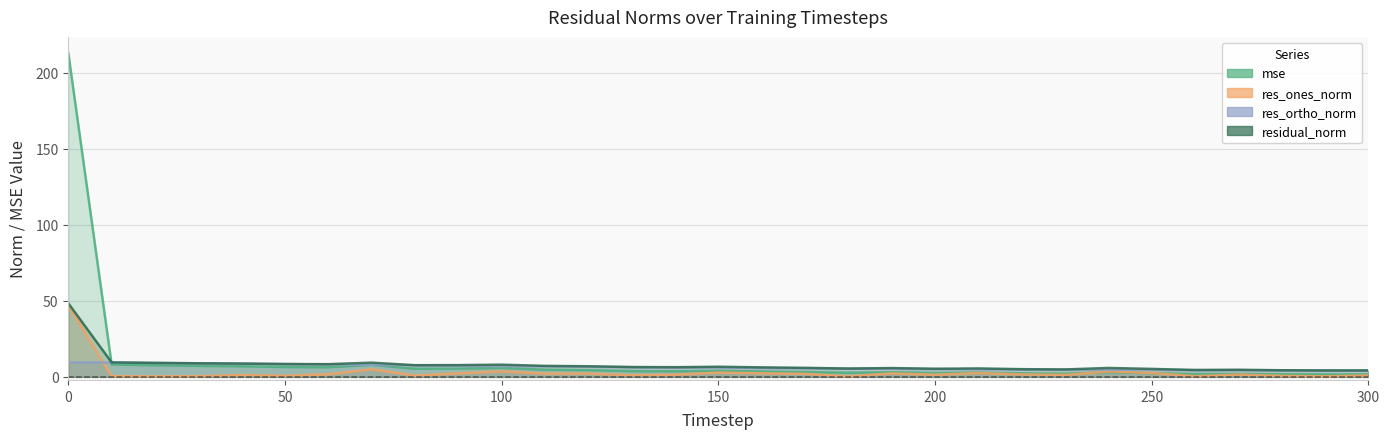

Reading left to right, list all the values displayed in this chart.

mse: 212.9	8.2	7.7	7.3	7.0	6.5	6.4	8.0	5.4	5.5	5.9	4.8	4.4	3.8	3.7	4.1	3.6	3.2	2.7	3.1	2.6	2.8	2.3	2.2	3.1	2.5	1.9	2.0	1.7	1.6	1.6
res_ones_norm: 47.4	0.5	0.4	0.5	1.2	0.7	1.7	5.0	0.8	2.3	3.7	2.1	2.2	1.1	1.4	2.9	2.4	2.0	0.3	2.3	1.4	2.5	1.6	1.3	3.6	2.6	0.4	1.5	0.6	0.4	0.9
res_ortho_norm: 9.6	9.5	9.2	8.9	8.7	8.4	8.2	7.9	7.6	7.4	7.2	6.9	6.6	6.4	6.2	6.0	5.8	5.6	5.5	5.3	5.1	5.0	4.8	4.7	4.7	4.6	4.5	4.4	4.3	4.2	4.2
residual_norm: 48.4	9.5	9.2	8.9	8.8	8.5	8.4	9.4	7.7	7.8	8.0	7.2	7.0	6.5	6.4	6.7	6.3	6.0	5.5	5.8	5.3	5.6	5.1	4.9	5.9	5.3	4.5	4.7	4.4	4.2	4.3